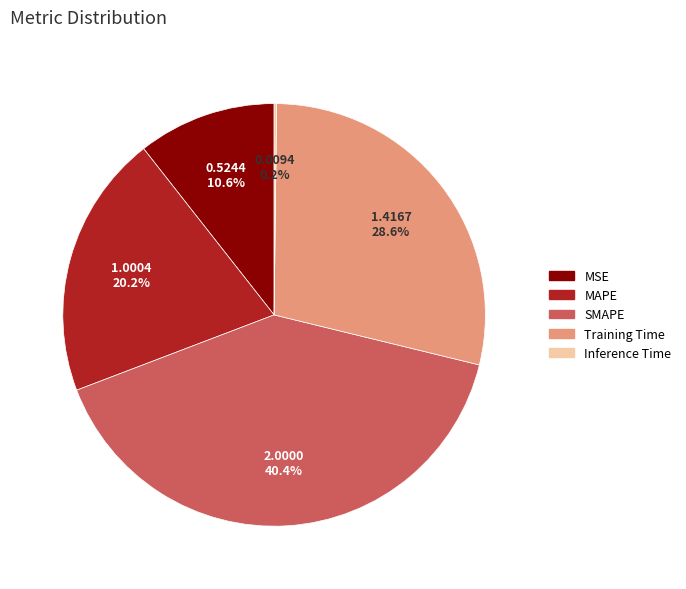

To the nearest percent, what is the average slice percentage?

20%